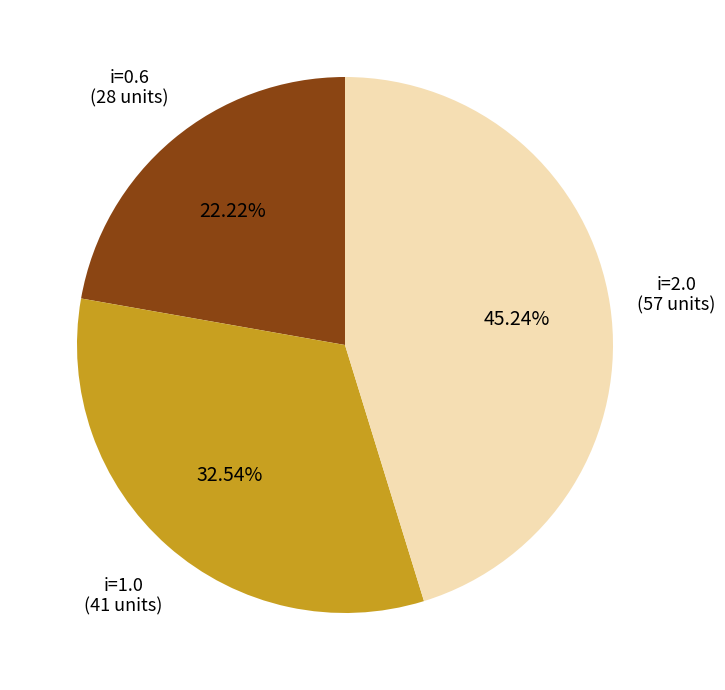

To the nearest percent, what is the difference between the largest and smallest slice percentages?

23%